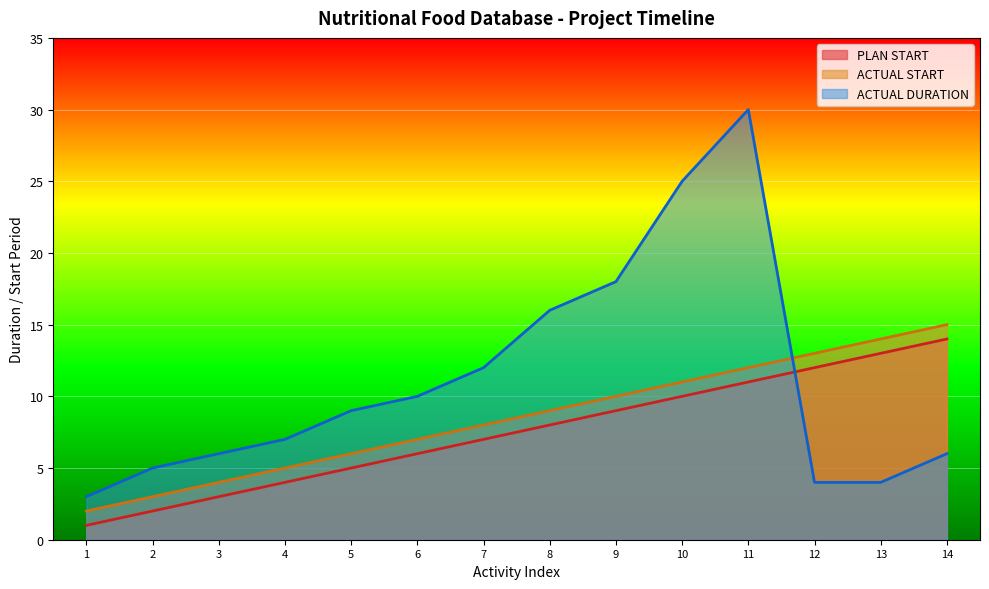

What is the greatest value displayed?

30